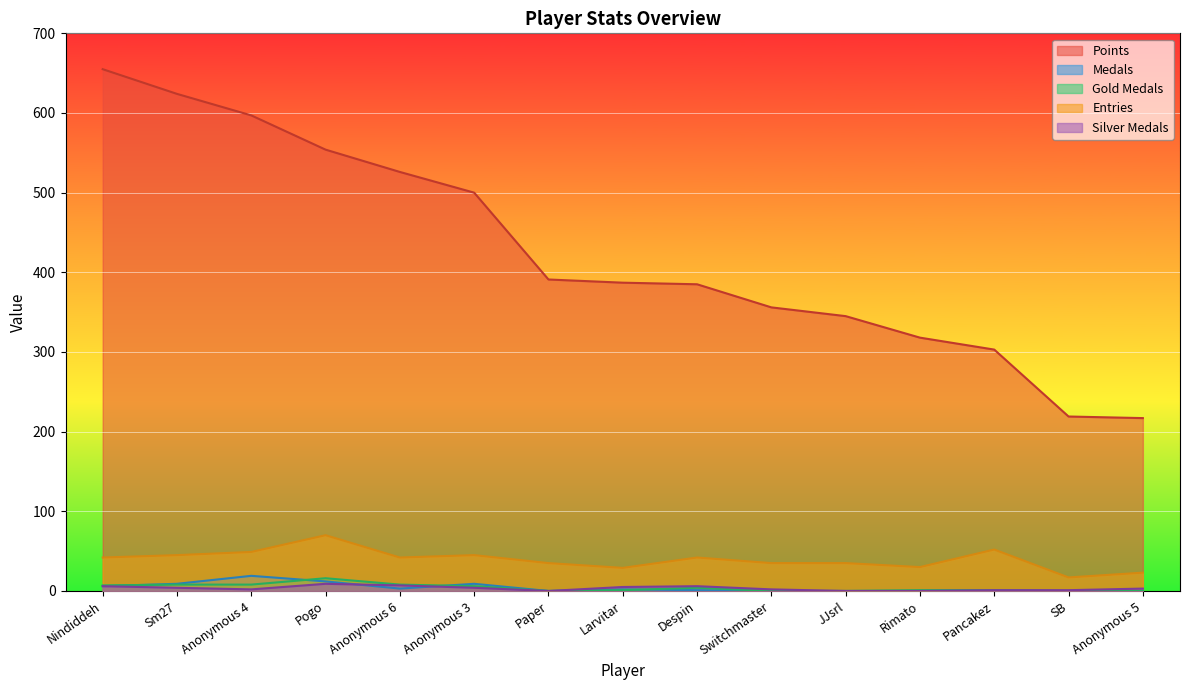

How many interior local valleys does the Entries series have?

4